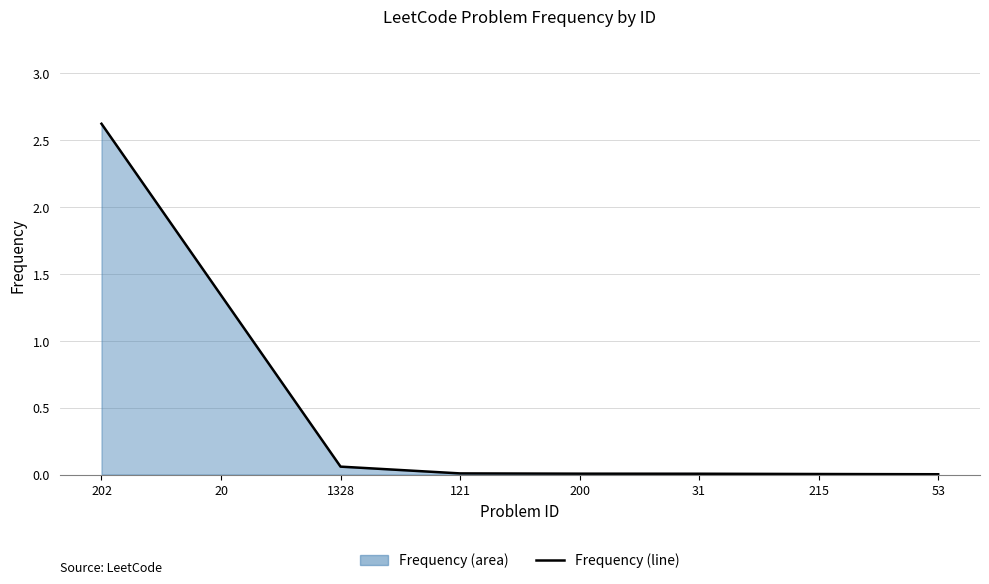

Between 31 and 200, which is larger?

200